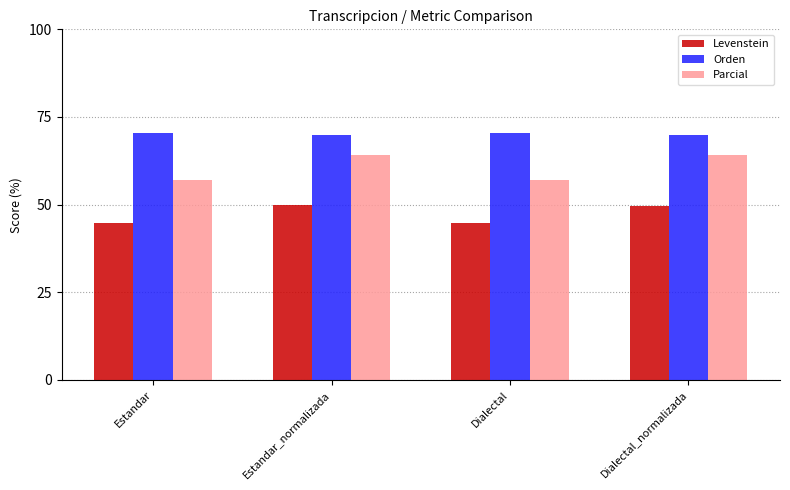

What is the average value of the Orden series?

70.2